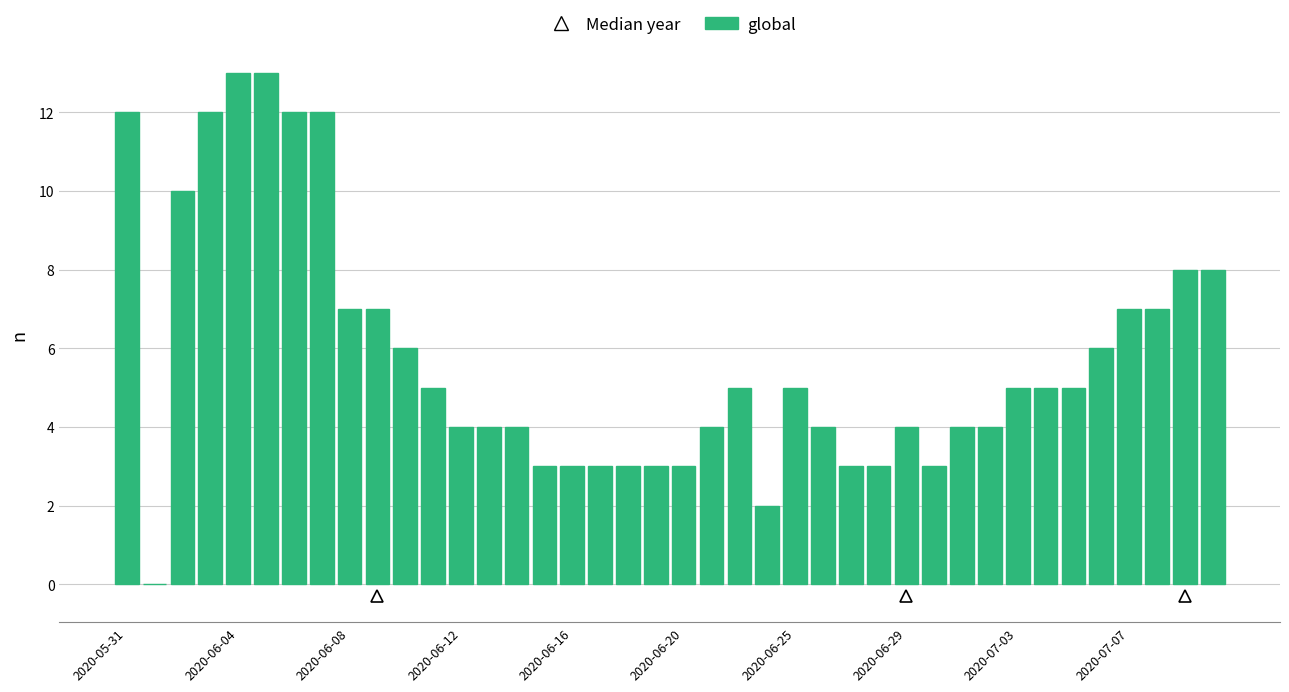

What is the sum of all values?

231